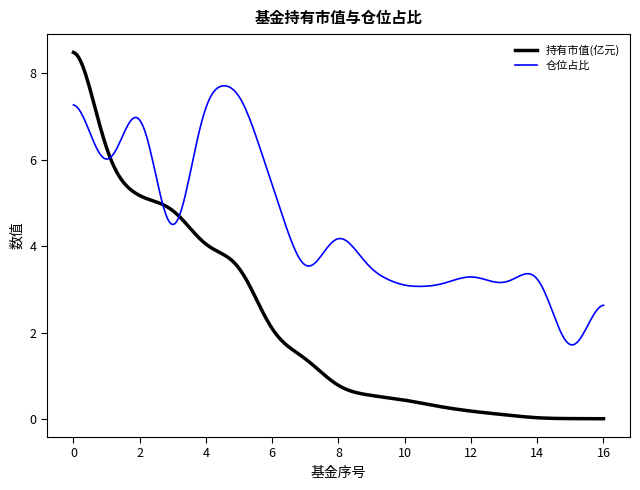

Rank the series by their maximum value, from lowest to highest.

仓位占比, 持有市值(亿元)